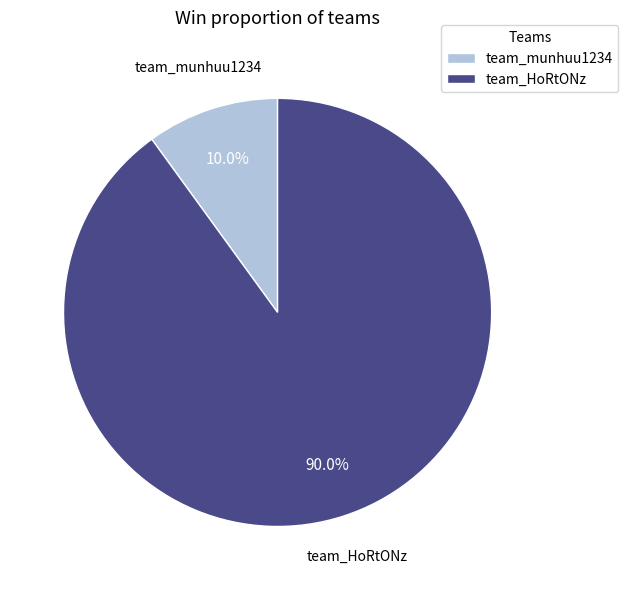

To the nearest percent, what portion does team_munhuu1234 represent?

10%